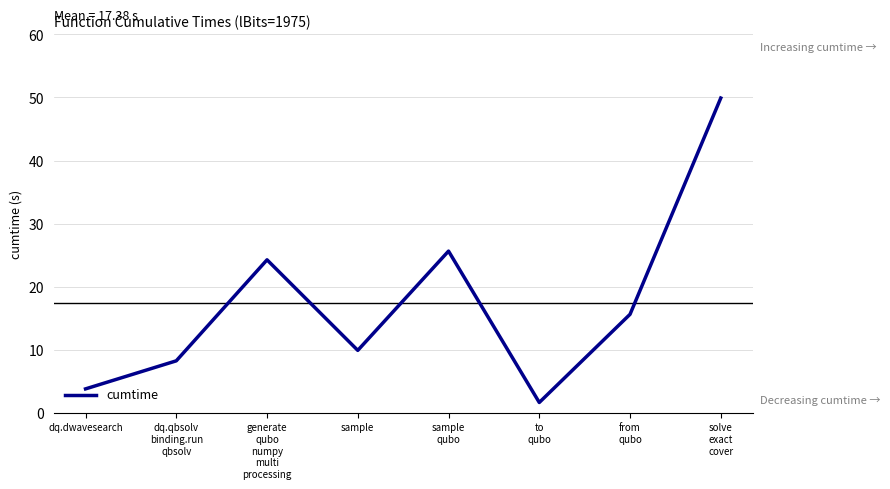

Reading left to right, extract all data points from this chart.

dq.dwavesearch=3.8	dq.qbsolv
binding.run
qbsolv=8.3	generate
qubo
numpy
multi
processing=24.3	sample=9.9	sample
qubo=25.6	to
qubo=1.6	from
qubo=15.6	solve
exact
cover=49.9